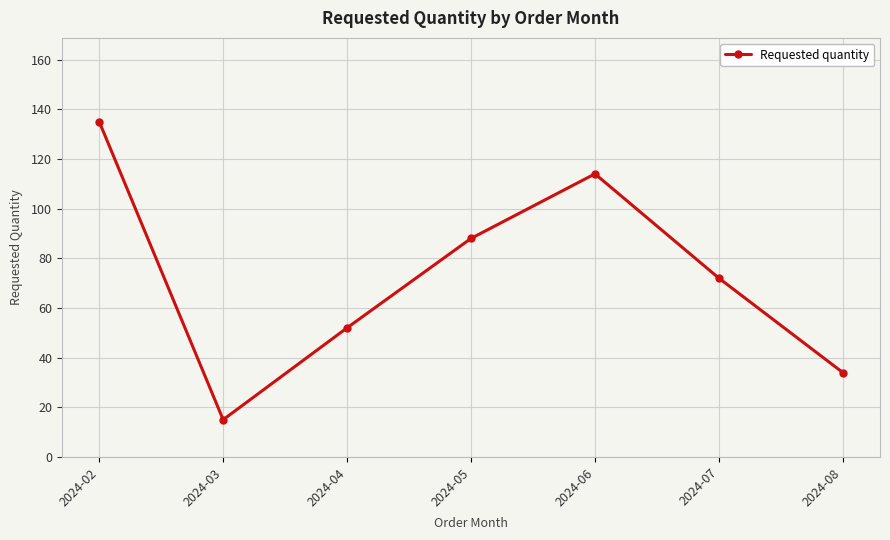

True or false: the data shows 114 at 2024-06.

True